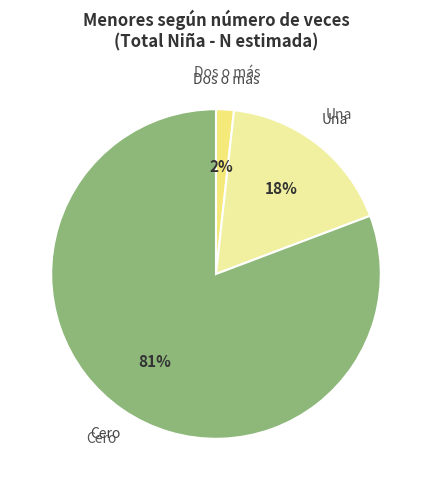

To the nearest percent, what is the combined percentage of Cero and Dos o más?

82%